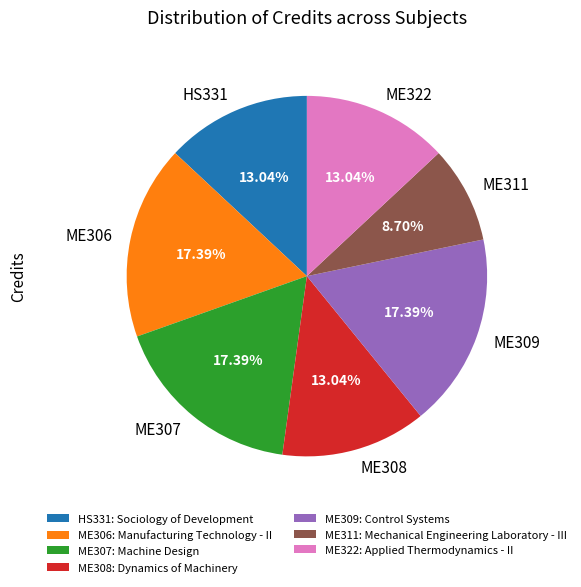

The ME311 slice represents 9% of the pie. True or false?

True